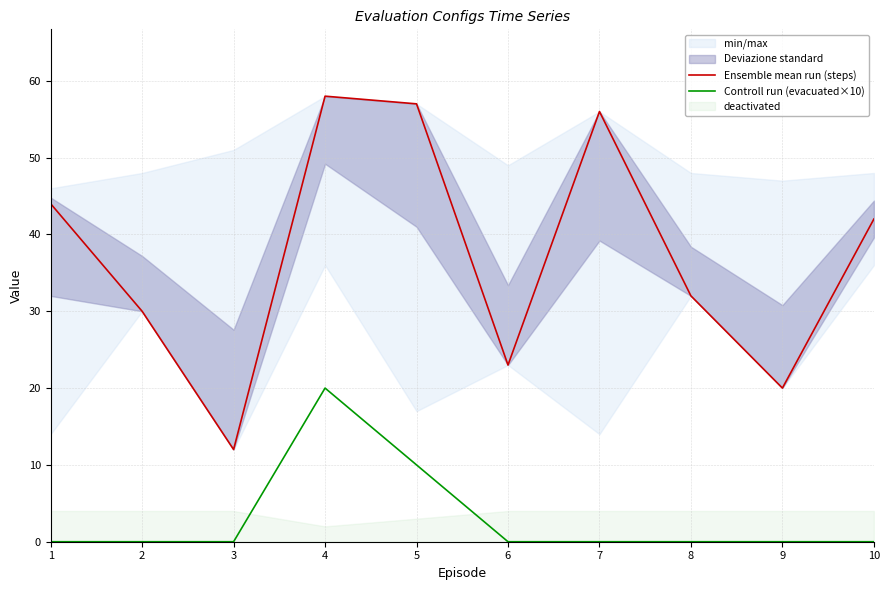

How many lines are shown in the chart?

2